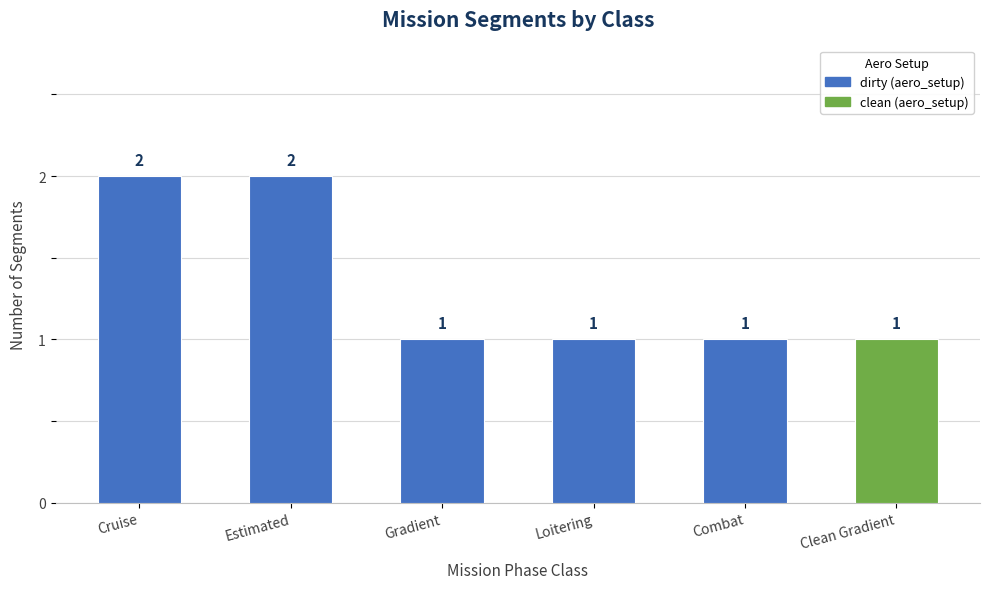

What is the sum of all values?

8